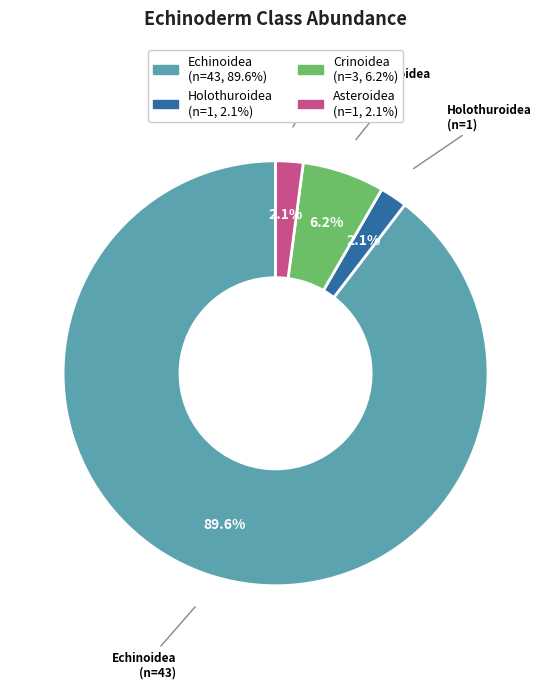

Is there a majority slice in this chart?

Yes